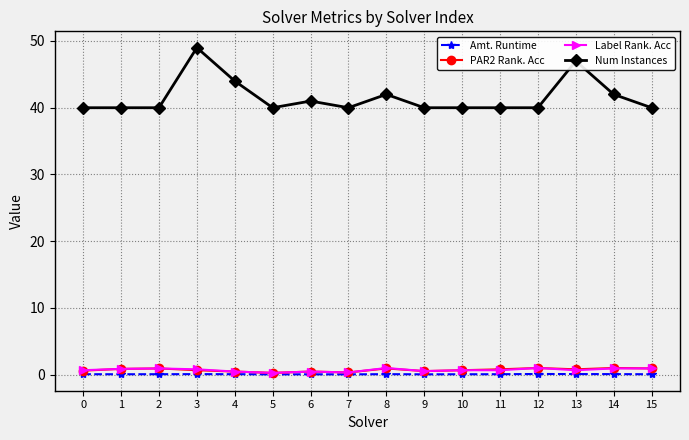

Which series changed the most between 0 and 4?

Num Instances